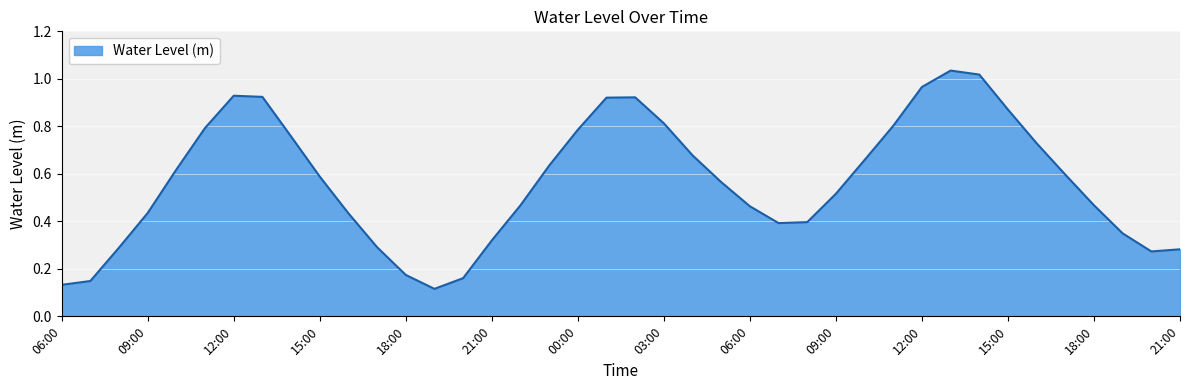

Does the chart have visible grid lines?

Yes